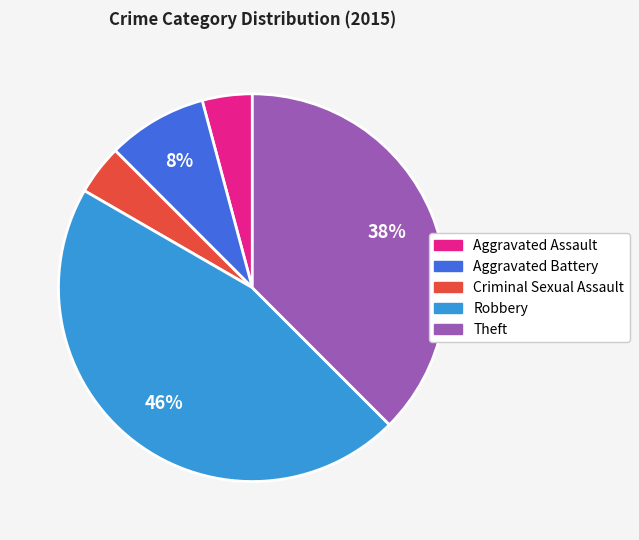

Do Aggravated Battery and Robbery together represent more than half of the pie?

Yes